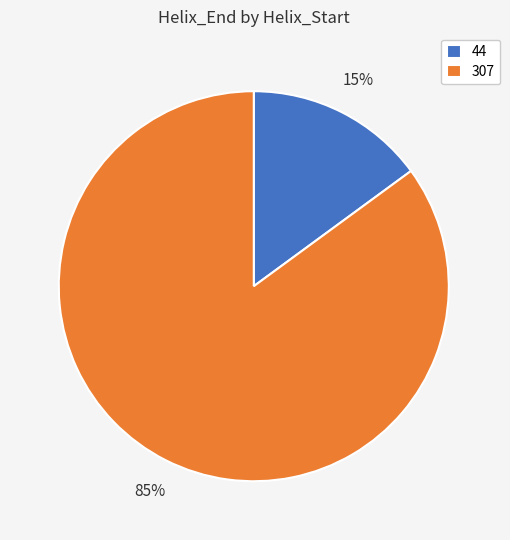

Which category has the biggest portion of the pie?

307